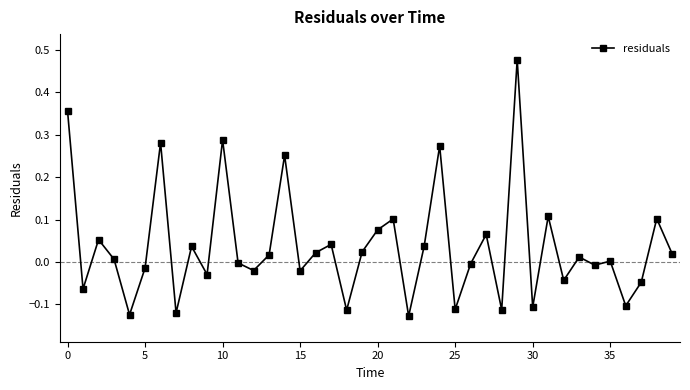

What is the sum of all values?

1.5